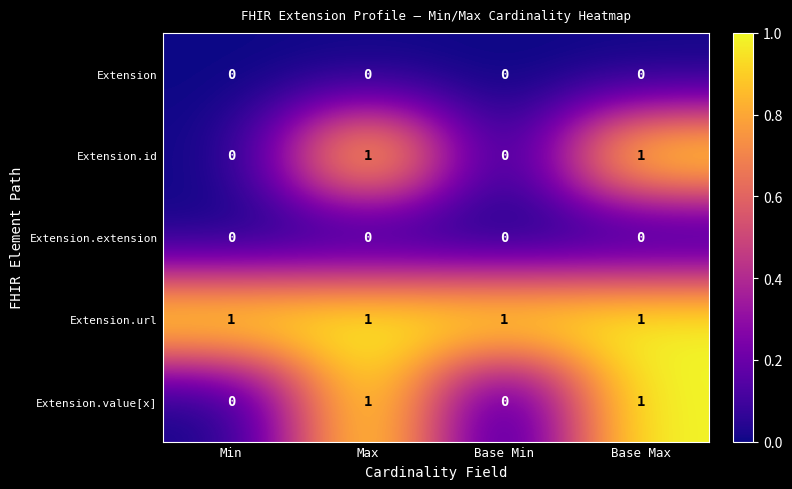

What is the difference between the highest and lowest values at Base Min?

1